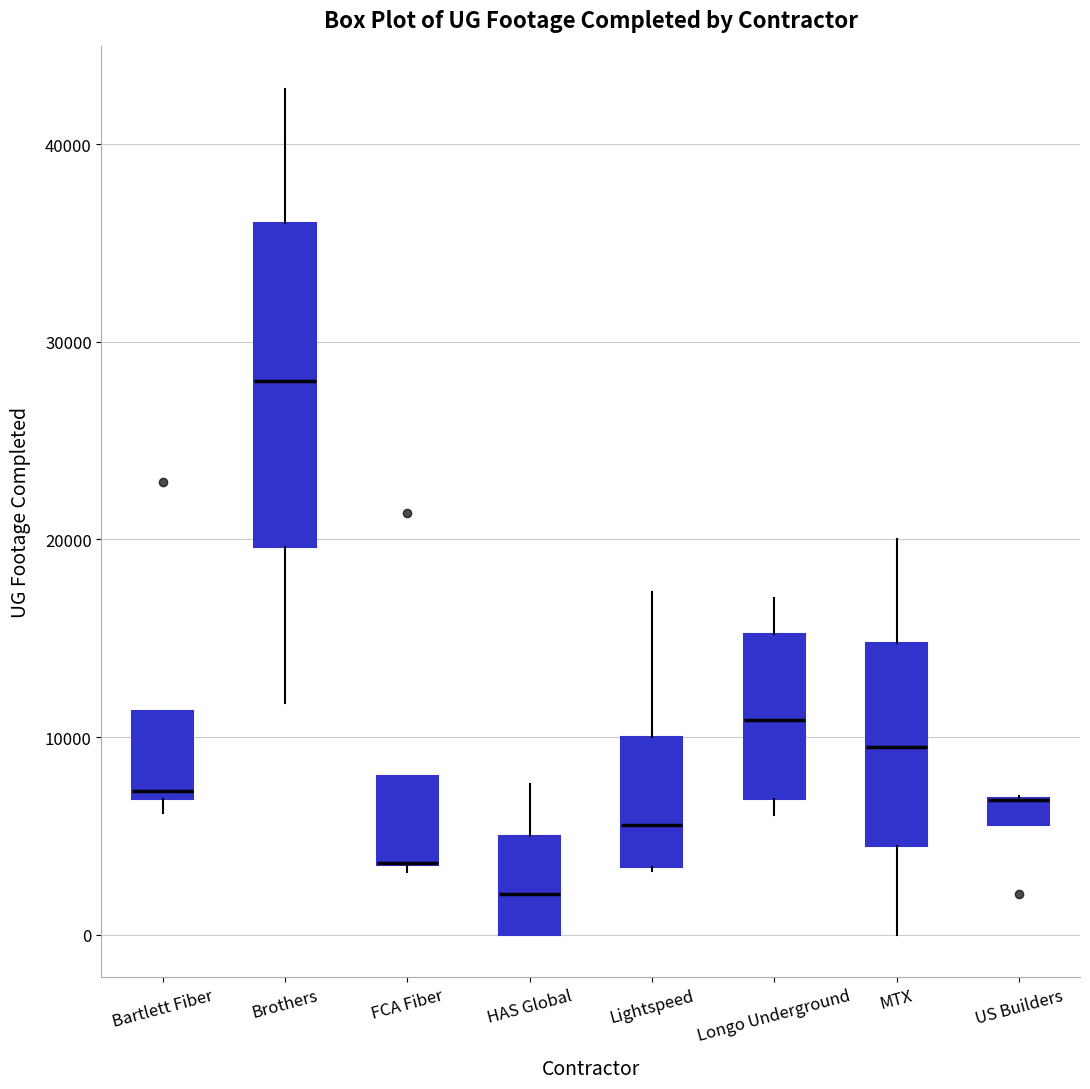

Which box is the tallest, from its lower edge to its upper edge?

Brothers